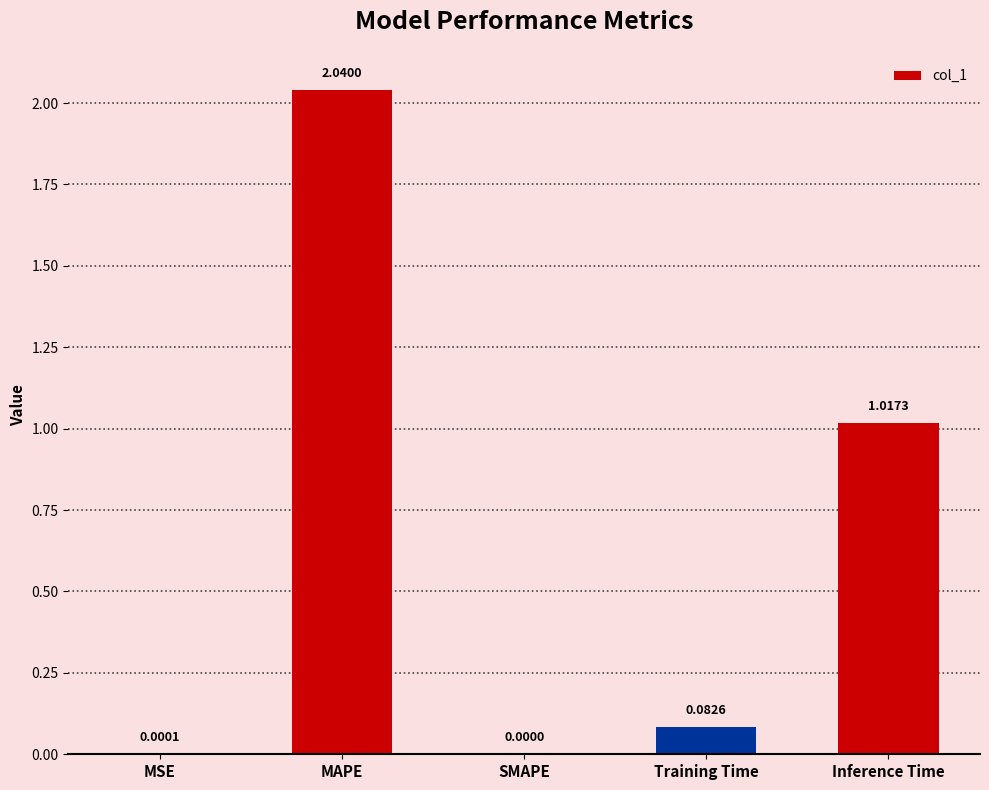

What is the sum of all values?

3.1